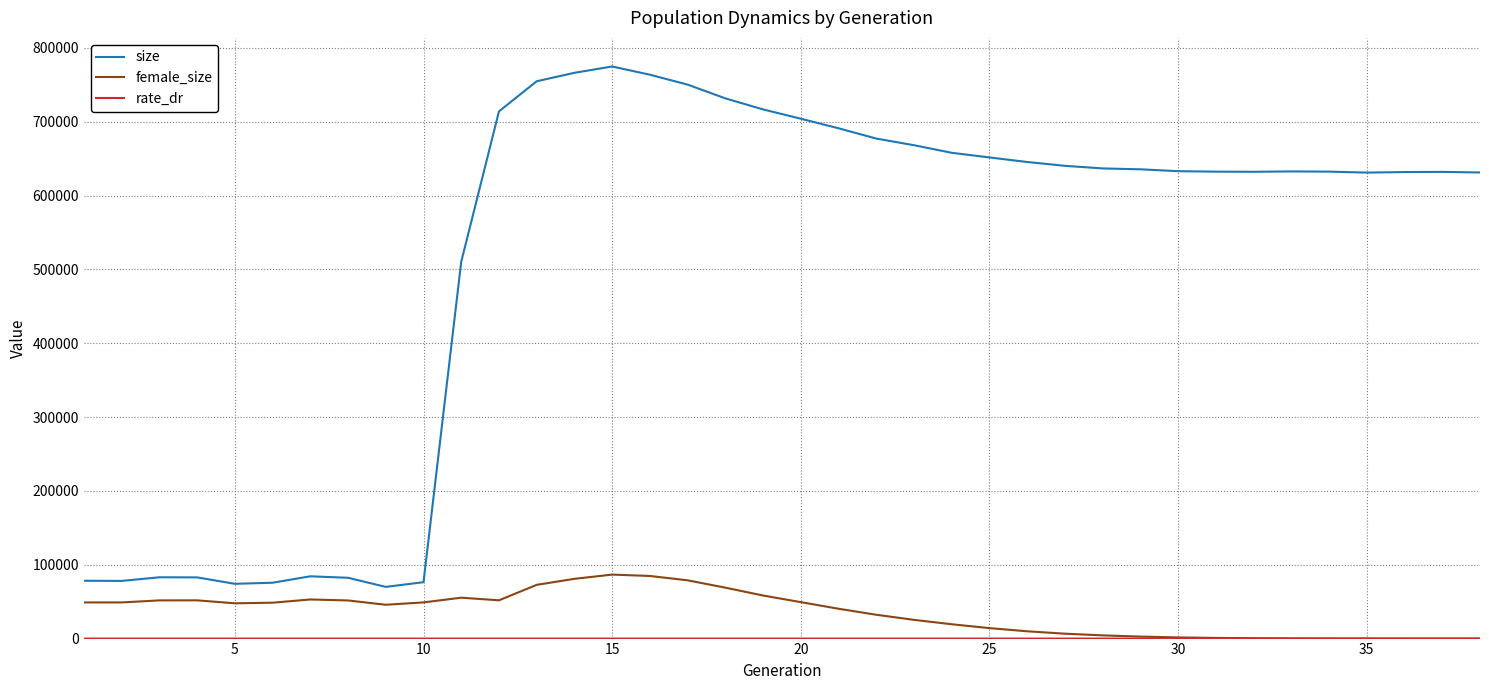

What is the maximum value shown in the chart?

774831.0